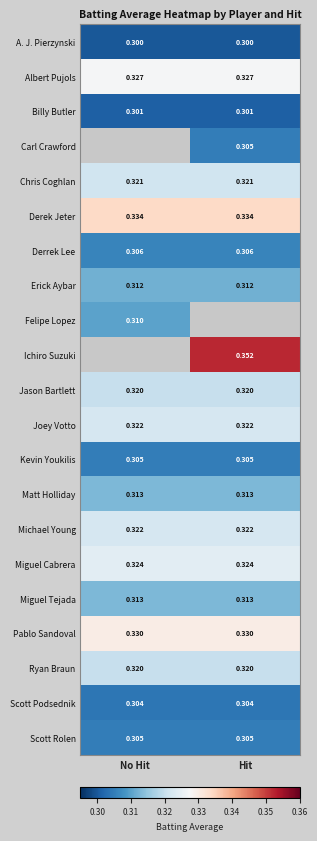

Which category has the highest value across all series?

Hit